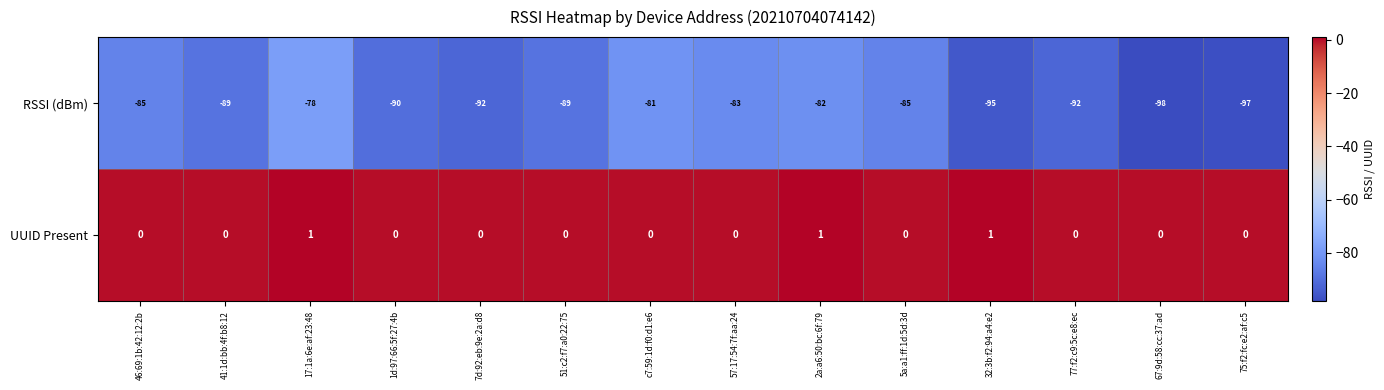

At which label does RSSI (dBm) first exceed -89?

46:69:1b:42:12:2b